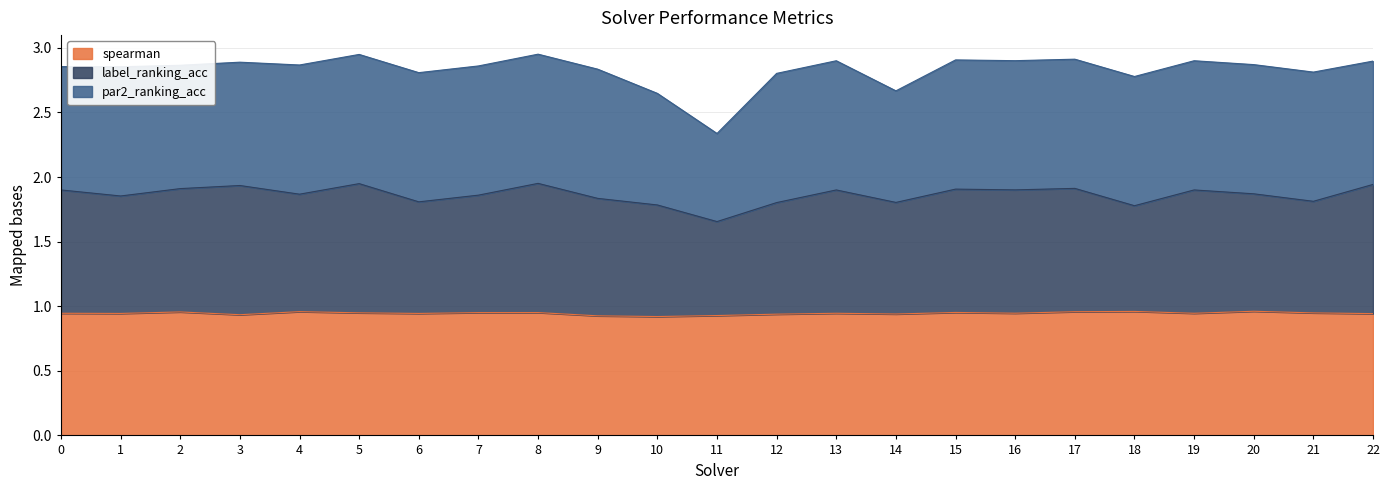

The value of spearman at 20 is 0.3. True or false?

False